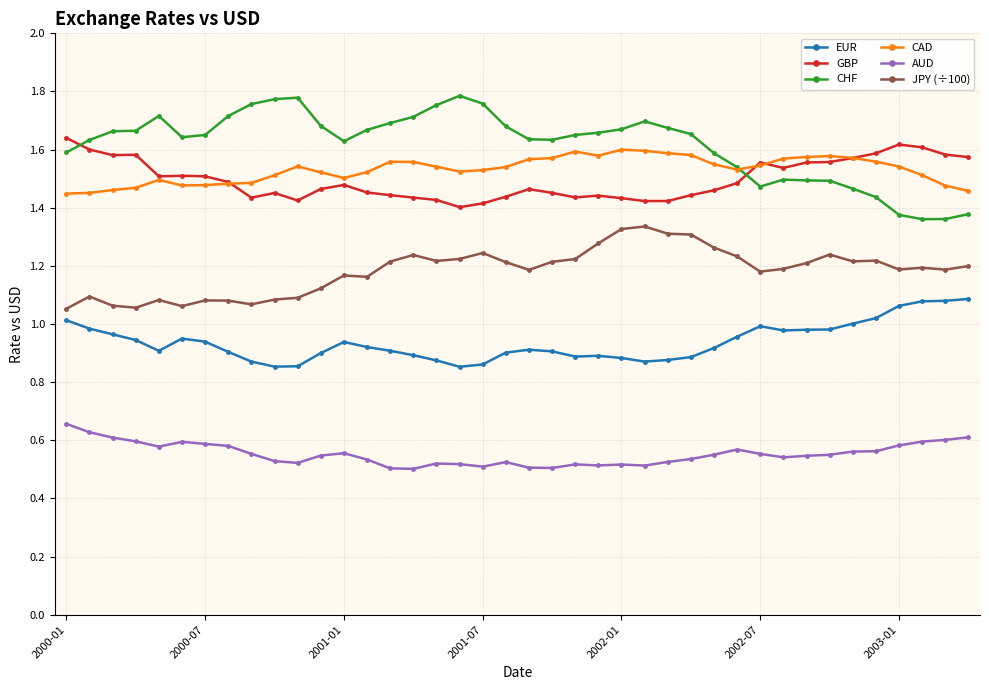

Which series has the largest total across all categories?

CHF